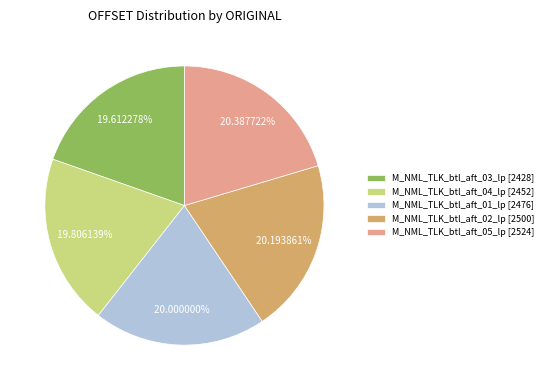

True or false: M_NML_TLK_btl_aft_05_lp accounts for 13% of the total.

False